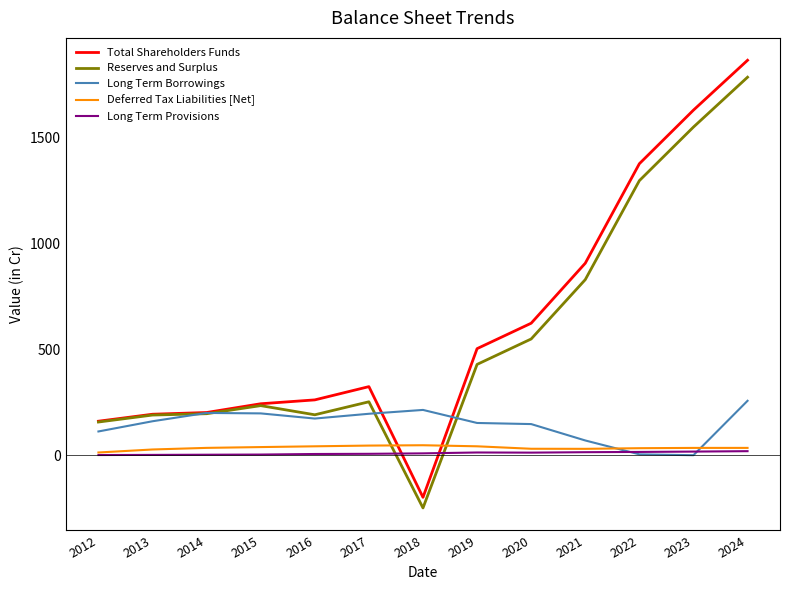

At which category is the sum across all series the highest?

2024